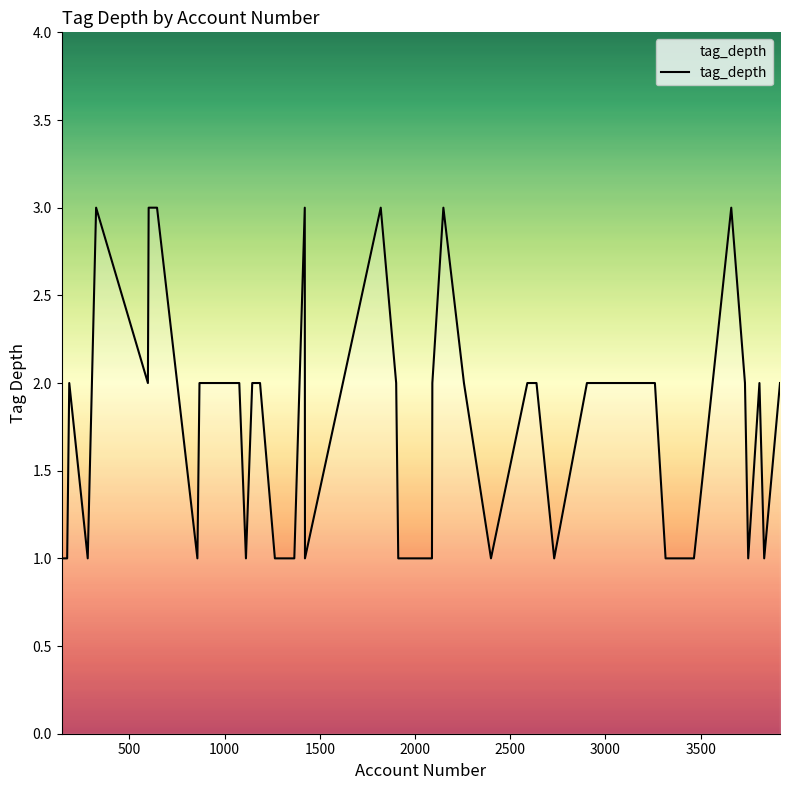

What is the maximum value shown in the chart?

3